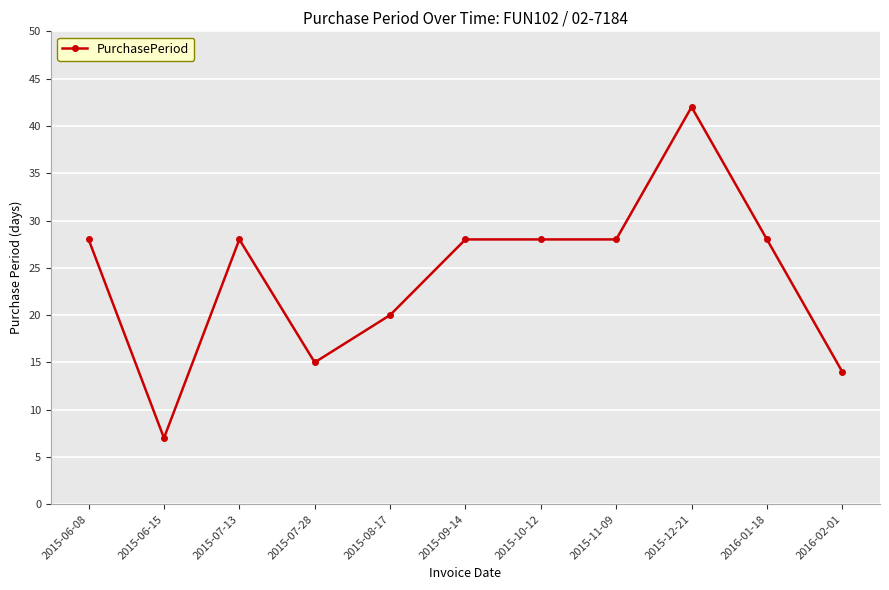

What is the change in value from 2015-07-13 to 2015-08-17?

-8